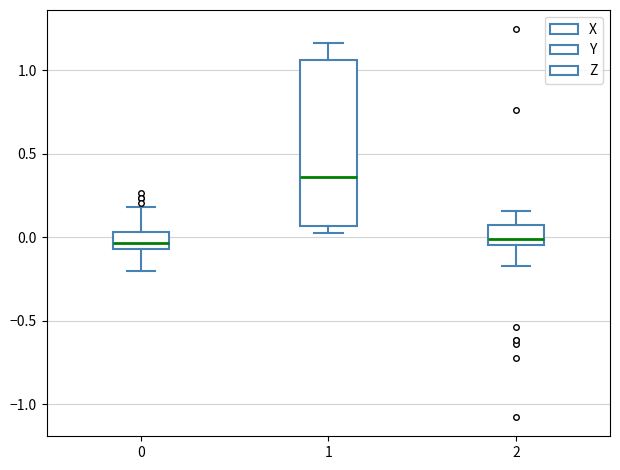

Reading left to right, transcribe this box plot: for each box, give where its median line is, the range the box spans, and where its two whiskers end, as read against the y-axis. The values are not printed on the chart, so give them approximately, as read against the axis.

0: median -0.05 (inside the box), box -0.05 to 0.05, whiskers -0.20 to 0.20
1: median 0.35, box 0.05 to 1.05, whiskers 0.05 (just below the box's lower edge) to 1.15
2: median 0.00, box -0.05 to 0.05, whiskers -0.15 to 0.15